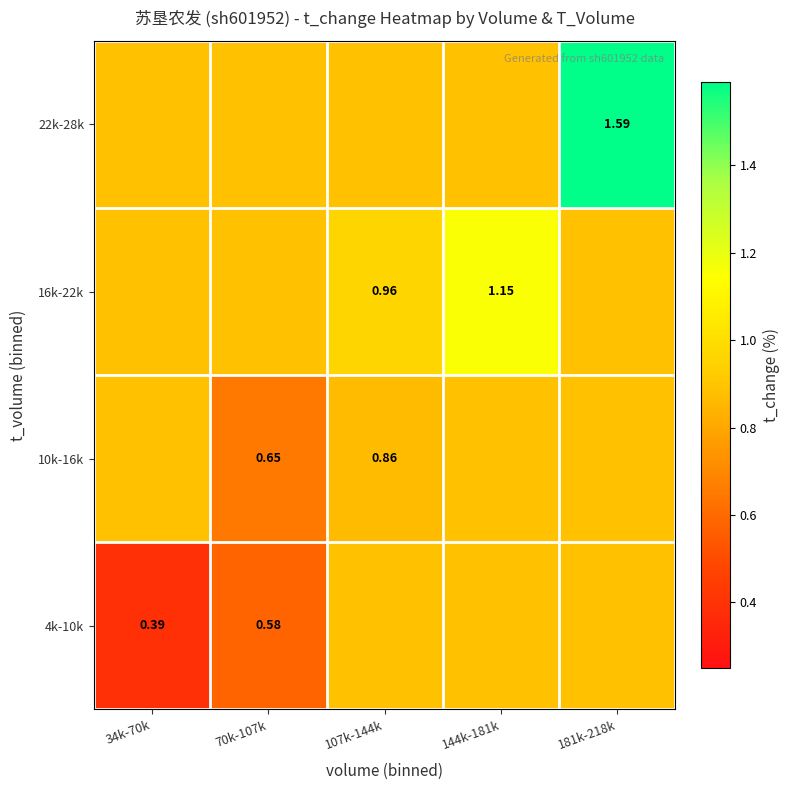

The 16k-22k series shows 1.6 at 107k-144k. True or false?

False